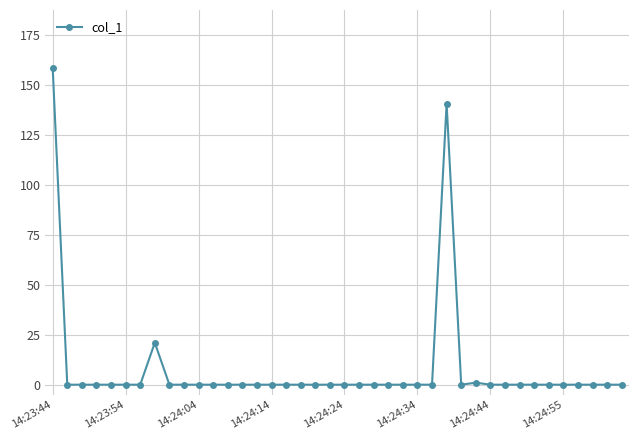

What is the difference between the maximum and minimum values?

158.8